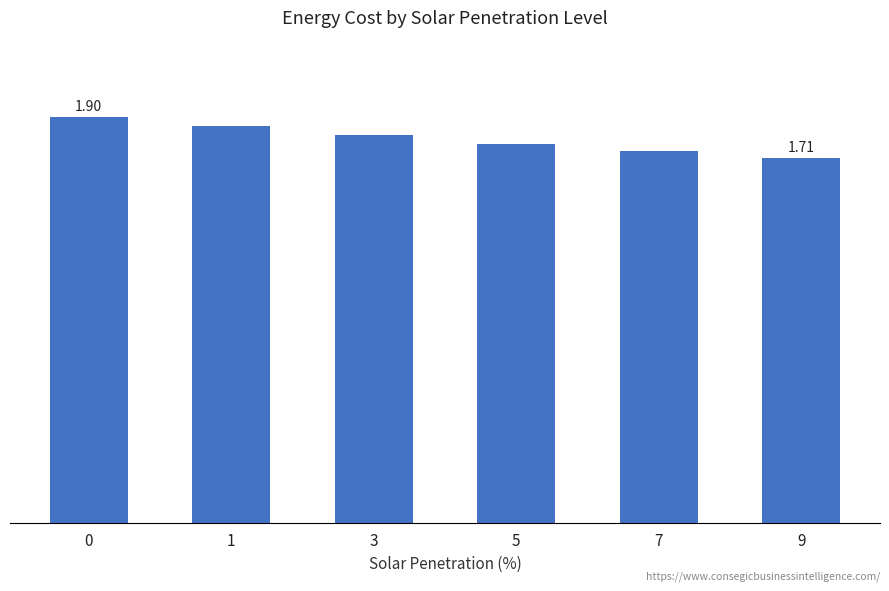

How many data points does each series have?

6